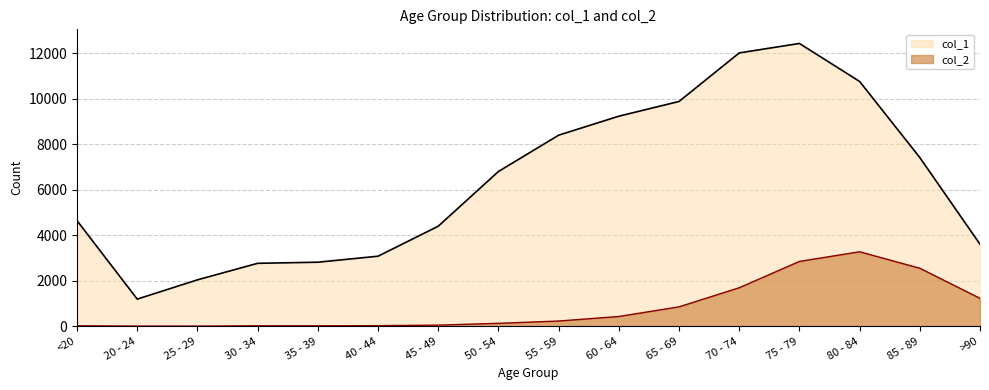

Where is col_2 nearest to the value 1638?

70 - 74